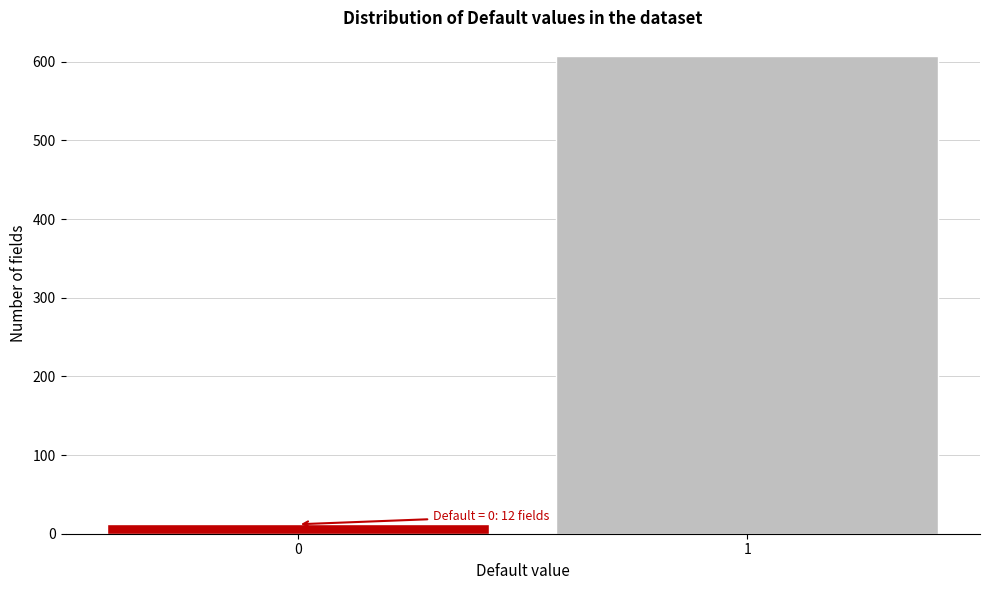

Reading right to left, list all the values displayed in this chart.

607	12